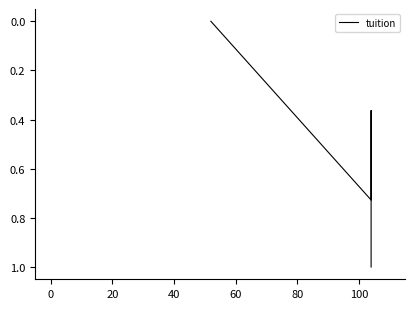

How many series are shown in this chart?

1